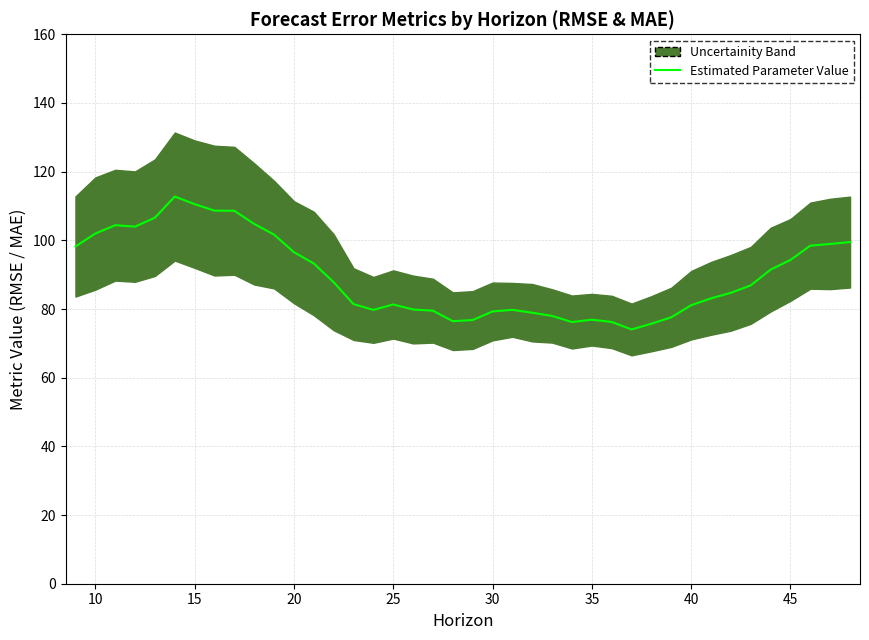

What is the average value?

89.6